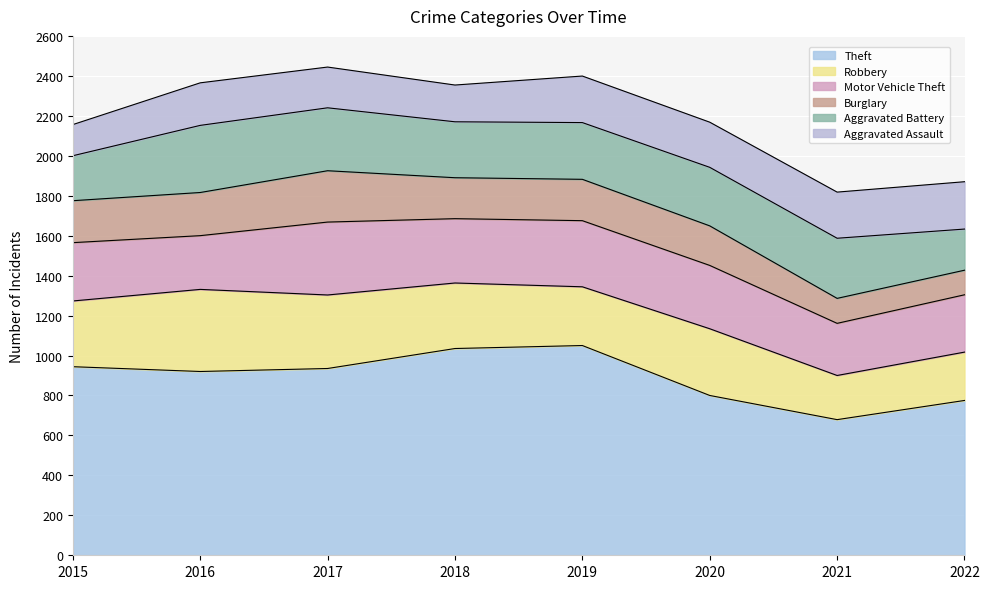

At which label does Motor Vehicle Theft reach its minimum?

2021